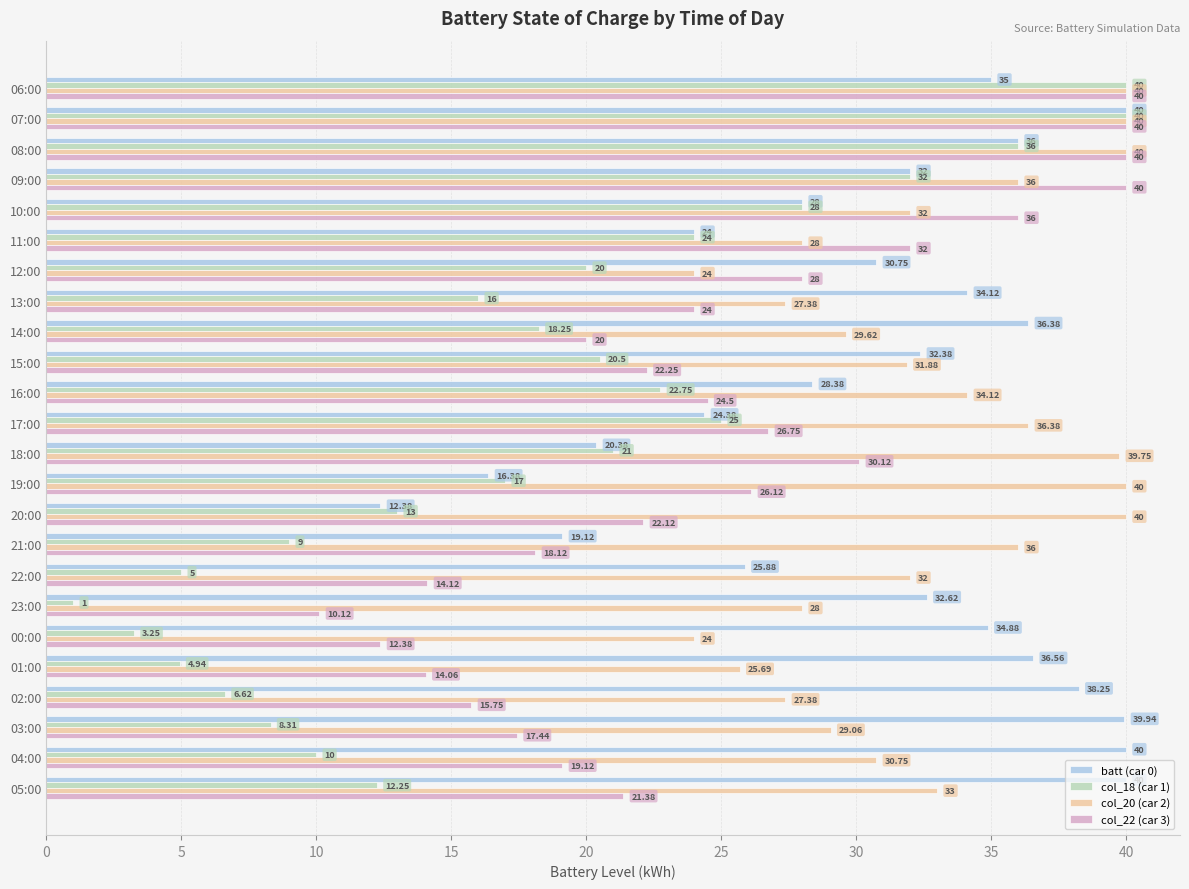

Rank the series at 16:00 from highest to lowest value.

col_20 (car 2), batt (car 0), col_22 (car 3), col_18 (car 1)